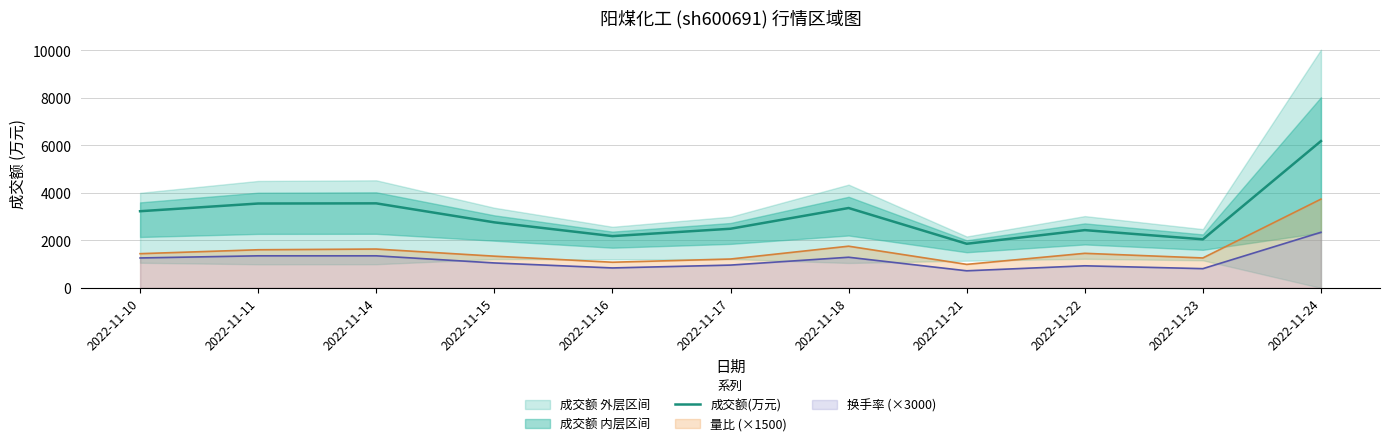

Approximately how many times larger is the value at 2022-11-14 compared to 2022-11-21?

1.9